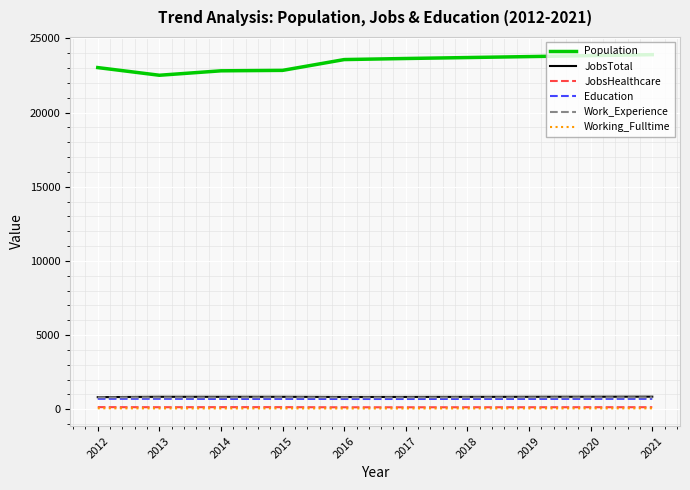

Which series changed the most between 2015 and 2019?

Population